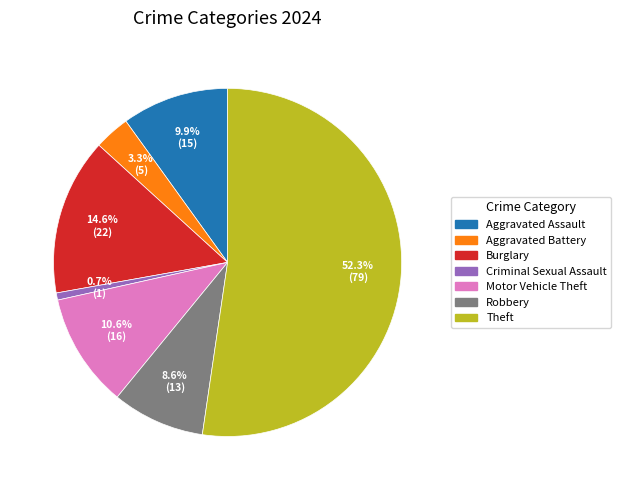

Is Aggravated Assault the majority of the pie?

No